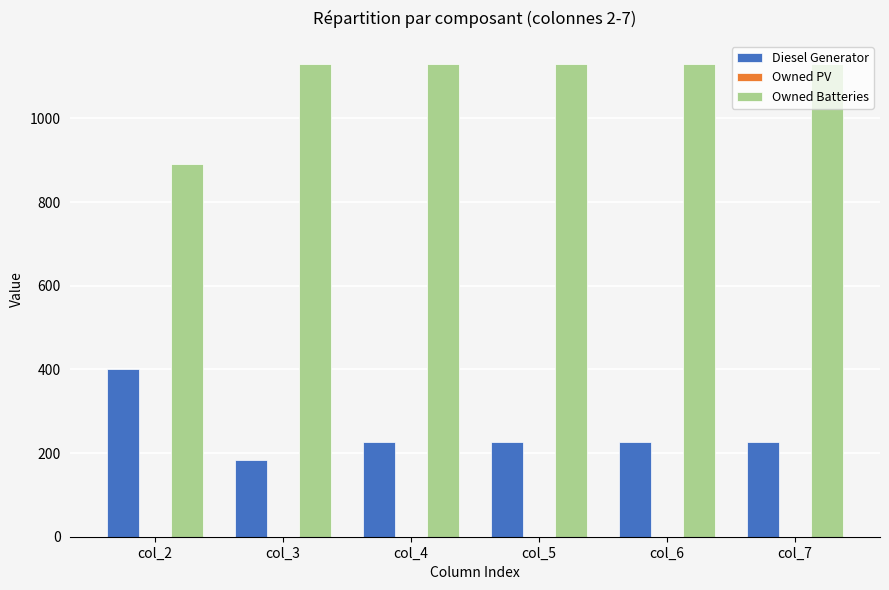

Rank the series by their average value, from lowest to highest.

Diesel Generator, Owned Batteries